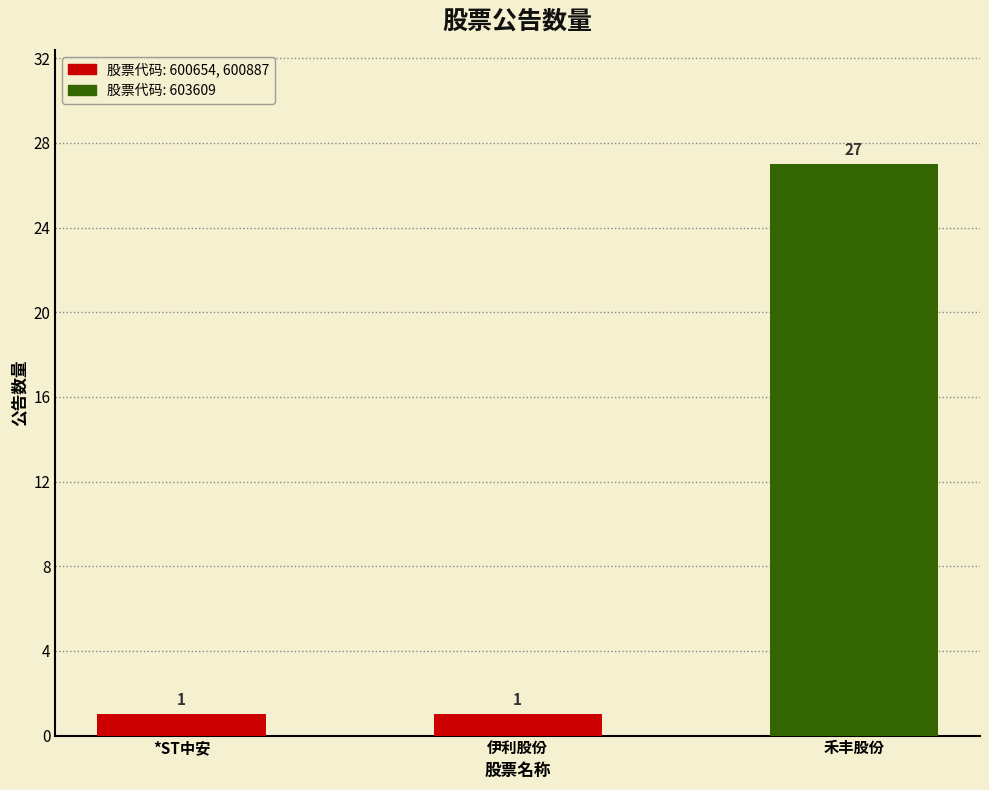

True or false: the data shows 44 at 禾丰股份.

False